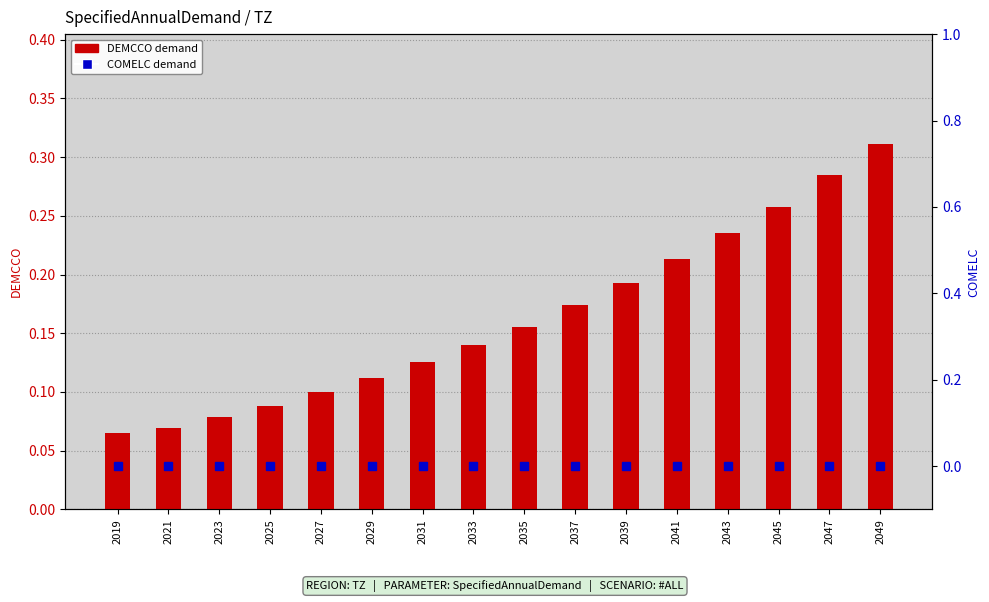

Where is DEMCCO (SpecifiedAnnualDemand) nearest to the value 0?

2019